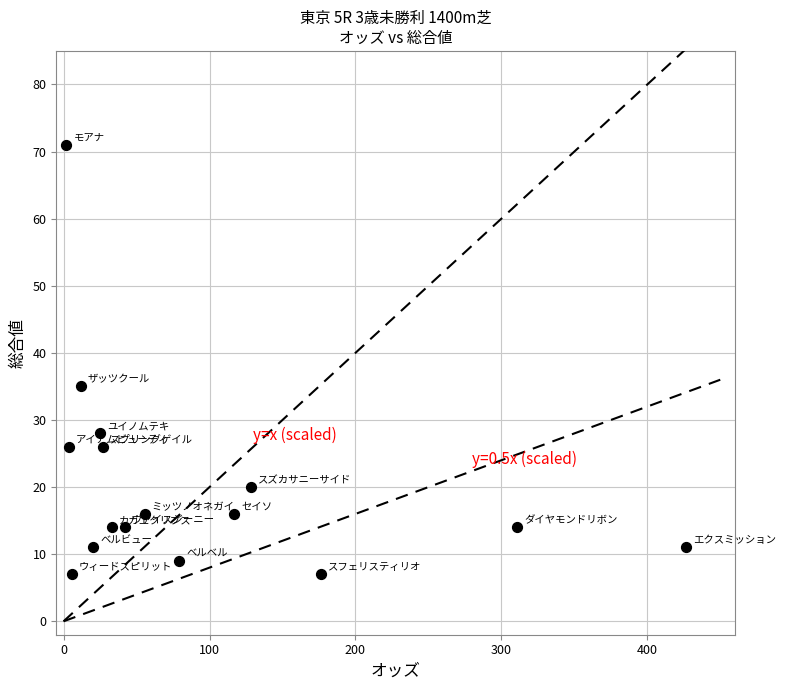

What is the range of Y values (max minus min)?

64